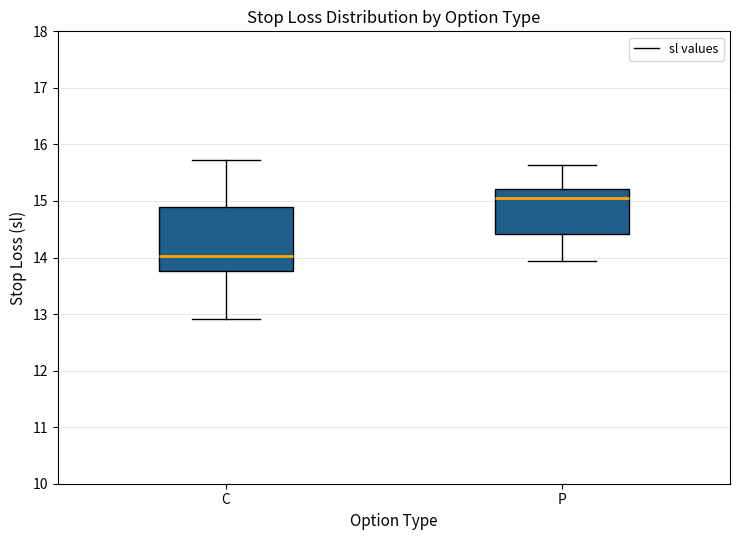

Reading left to right, transcribe this box plot: for each box, give where its median line is, the range the box spans, and where its two whiskers end, as read against the y-axis. The values are not printed on the chart, so give them approximately, as read against the axis.

C: median 14.0, box 13.8 to 14.9, whiskers 12.9 to 15.7
P: median 15.0, box 14.4 to 15.2, whiskers 13.9 to 15.6